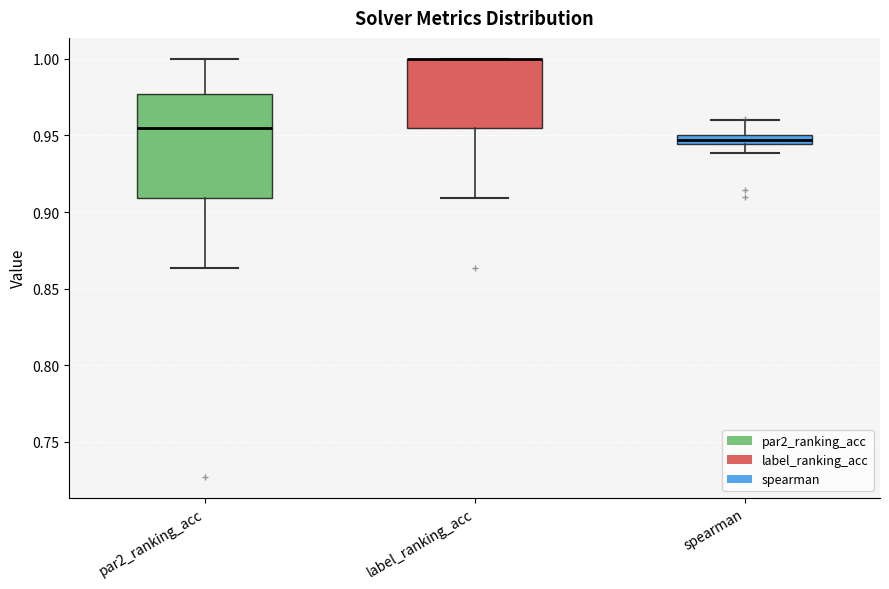

Comparing the boxes themselves (not the whiskers), which one is the tallest?

par2_ranking_acc